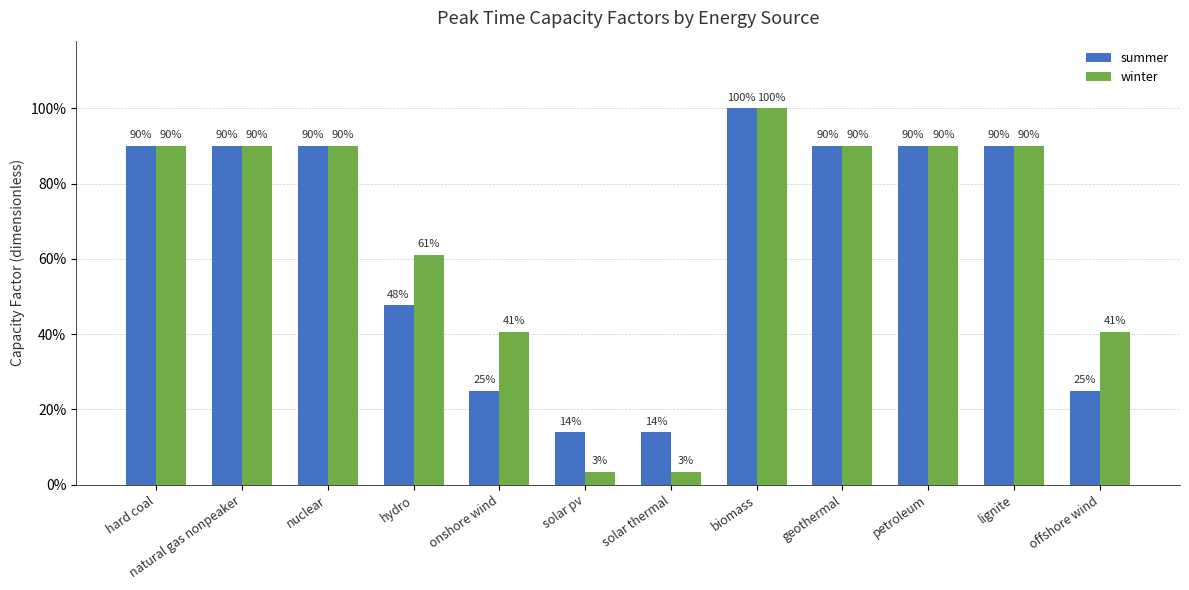

What is the difference between the summer values at onshore wind and hard coal?

0.7